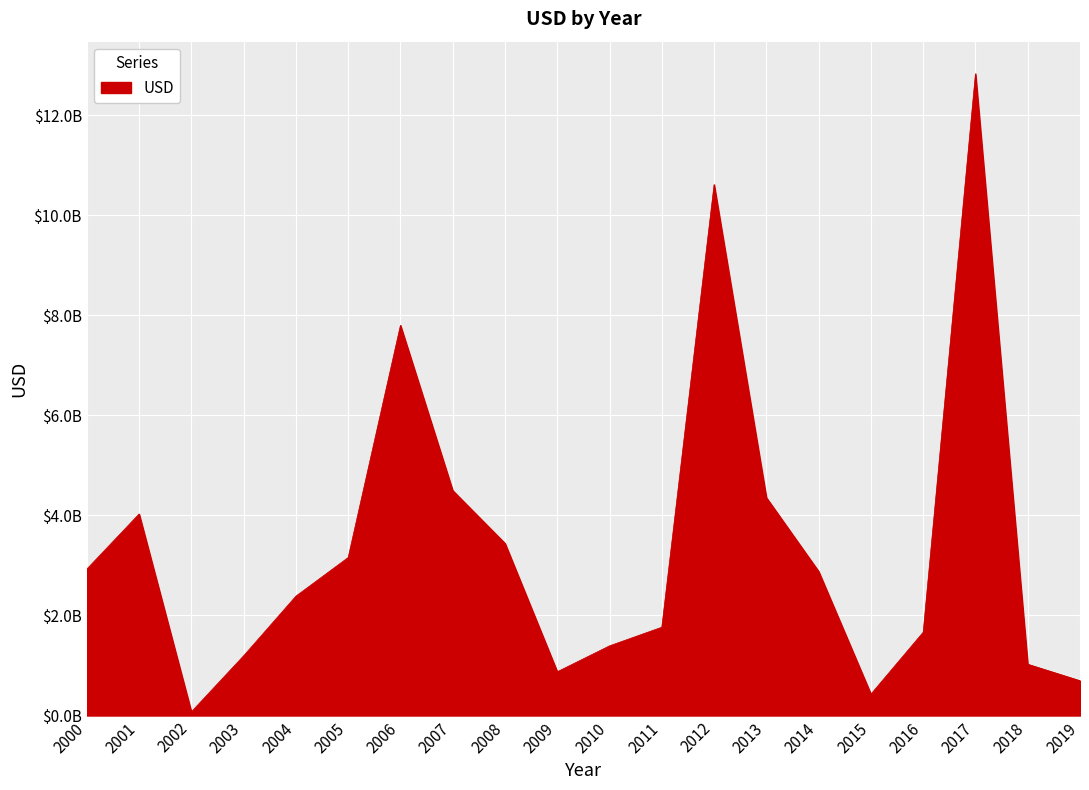

Is this an area chart (filled region under the line)?

Yes